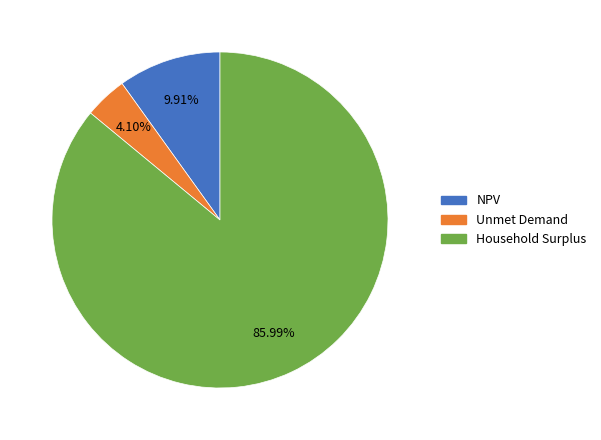

Is NPV the majority of the pie?

No